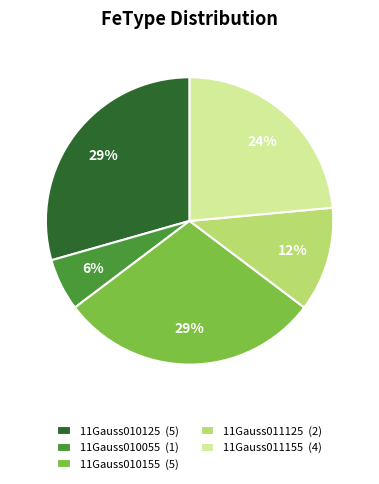

Is it true that 11Gauss010055 (1) is 19% of the pie?

False